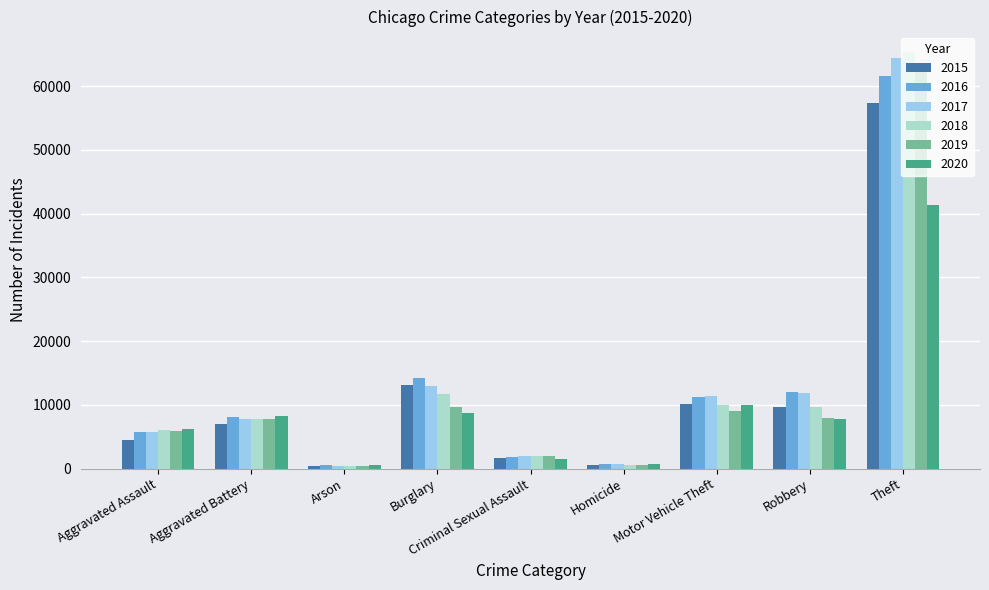

What is the minimum value shown in the chart?

373